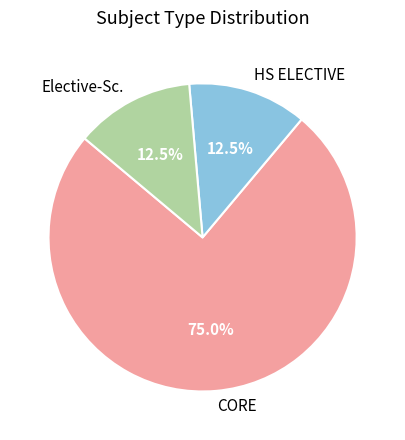

True or false: Elective-Sc. accounts for 26% of the total.

False